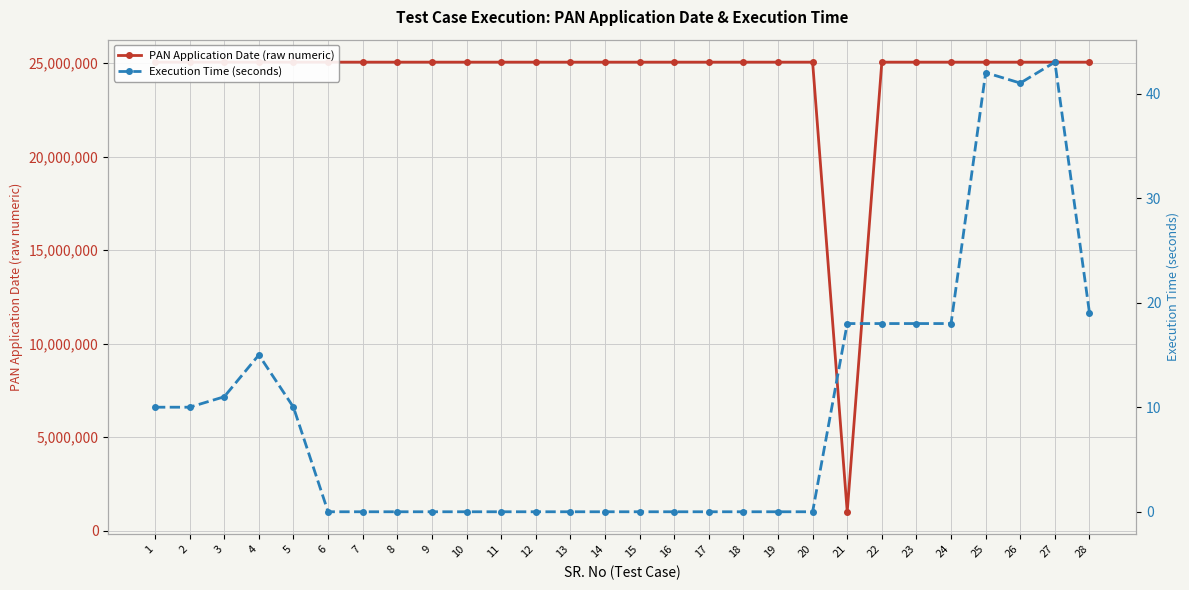

True or false: PAN Application Date (raw numeric) has a value of 14868066 at 3.

False